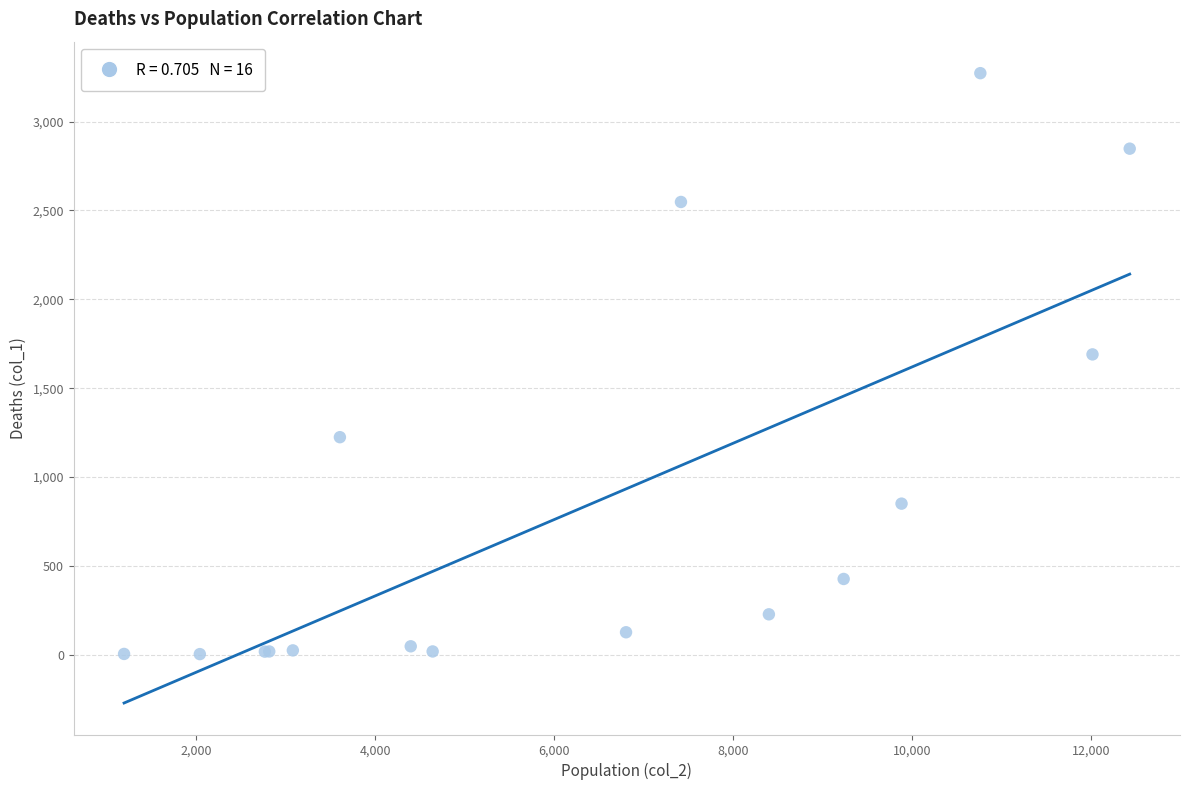

What Y value in the scatter plot is closest to 1638?

1690